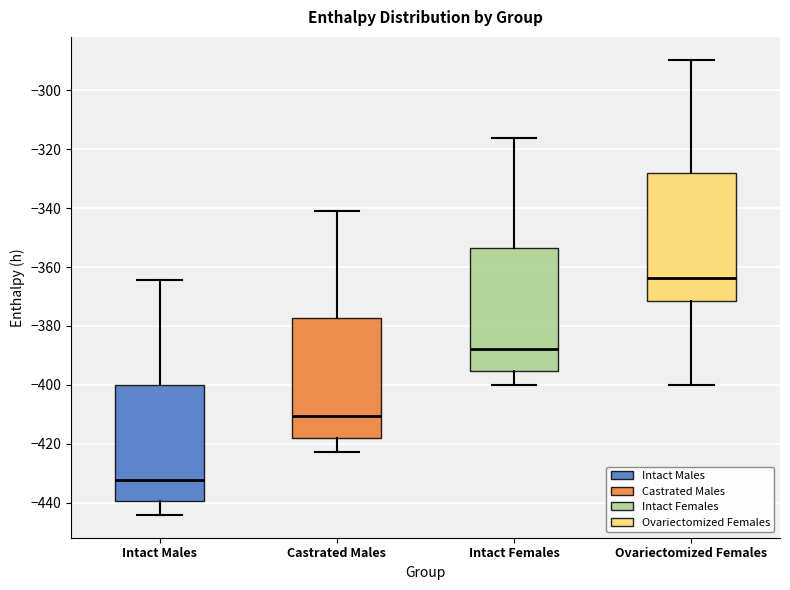

Reading left to right, read every box against the y-axis: the position of its median line, the range the box covers, and the ends of its whiskers. The values are not printed on the chart, so give them approximately, as read against the axis.

Intact Males: median -432, box -440 to -400, whiskers -444 to -364
Castrated Males: median -410, box -418 to -378, whiskers -422 to -342
Intact Females: median -388, box -396 to -354, whiskers -400 to -316
Ovariectomized Females: median -364, box -372 to -328, whiskers -400 to -290